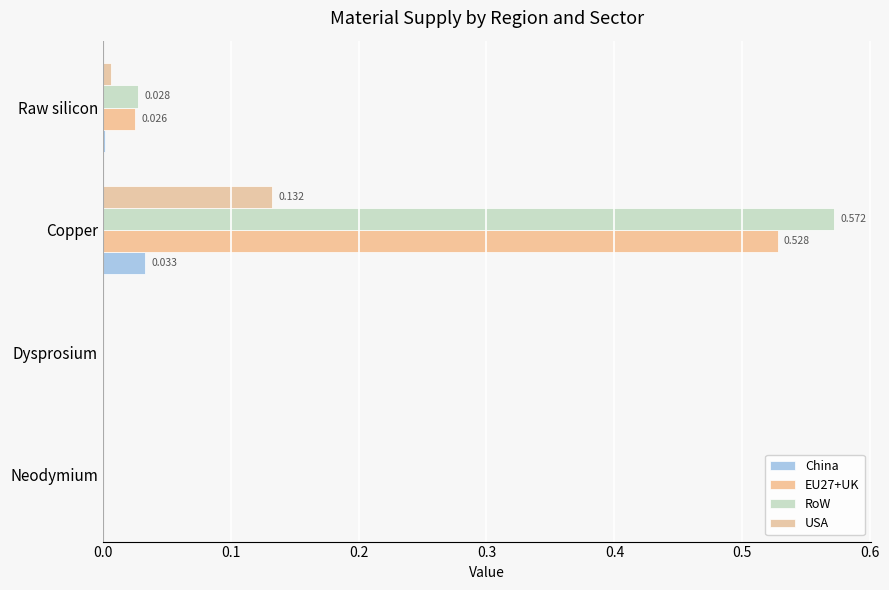

Which series has the largest range (max minus min)?

RoW